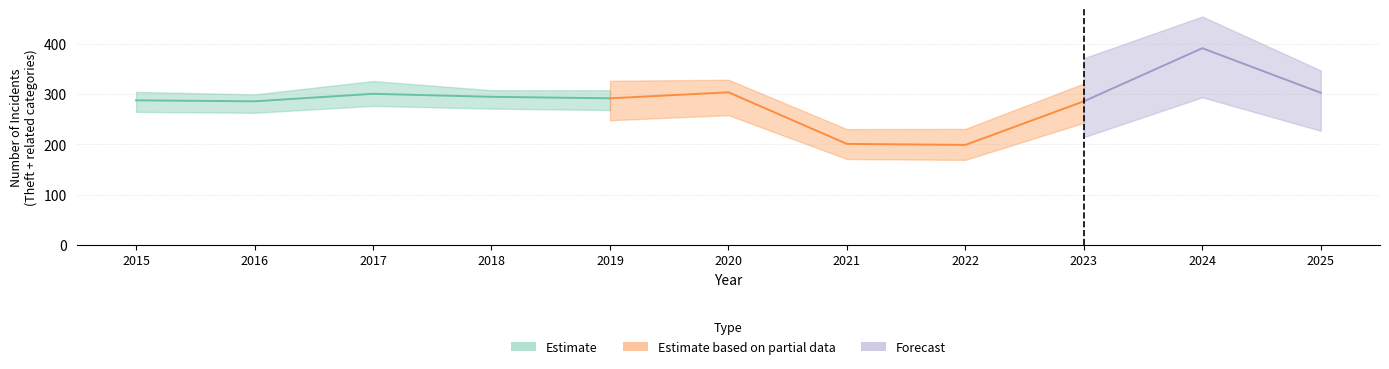

True or false: Theft and Motor Vehicle Theft intersect in this chart.

False